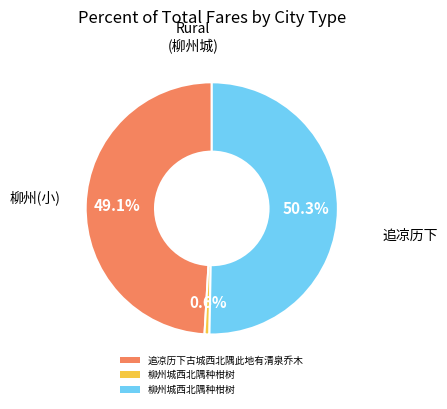

Is there any slice that represents more than half of the pie?

Yes